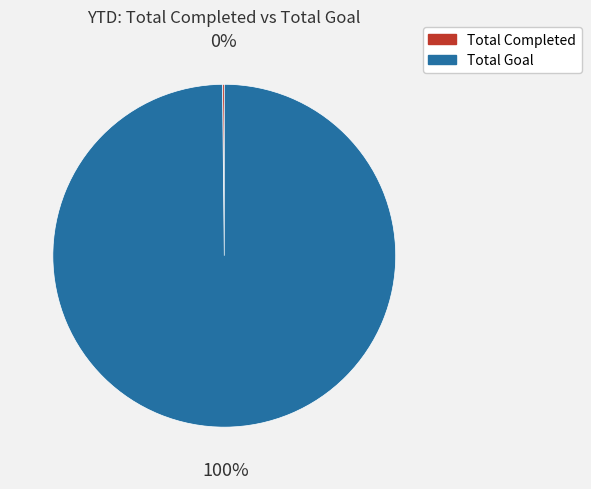

To the nearest percent, what is the average slice percentage?

50%